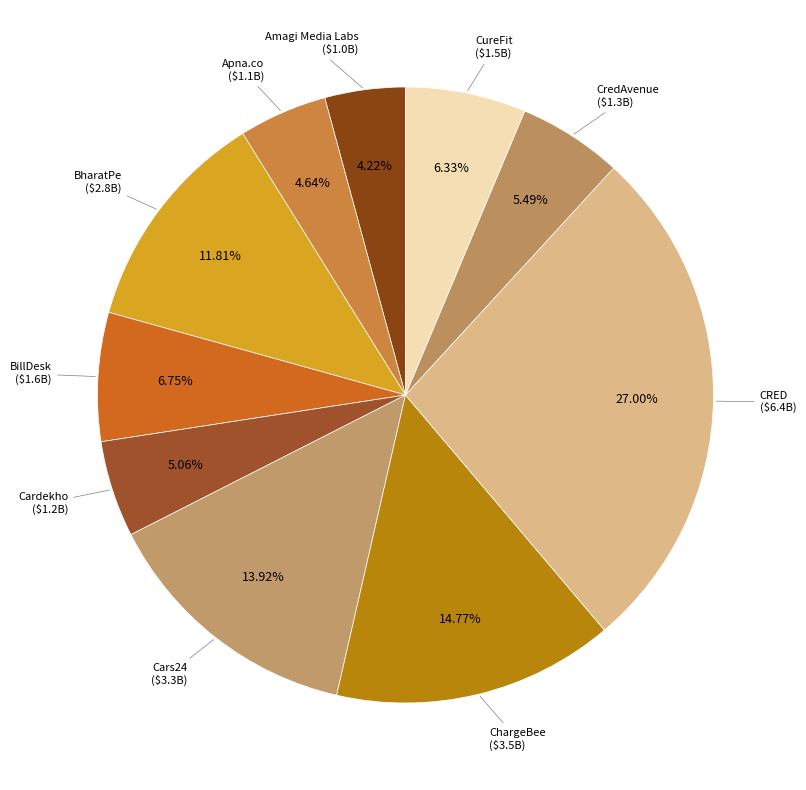

Count the number of slices in the pie.

10